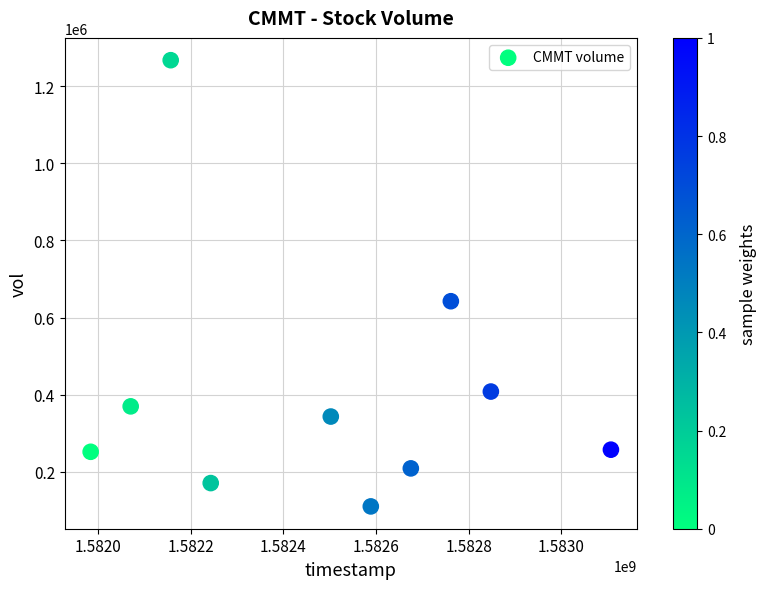

What Y value in the scatter plot is closest to 688950?

642500